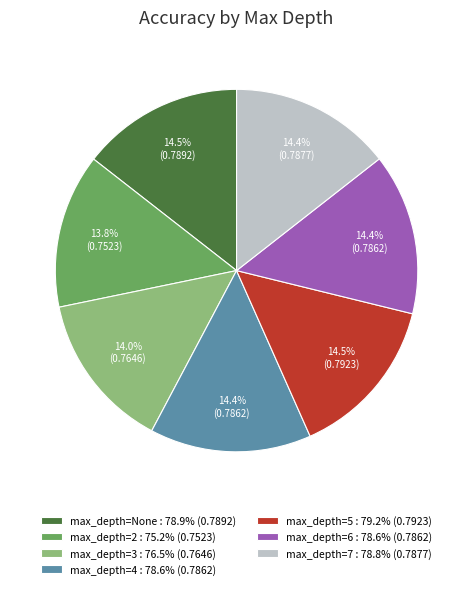

Is there any slice that represents more than half of the pie?

No